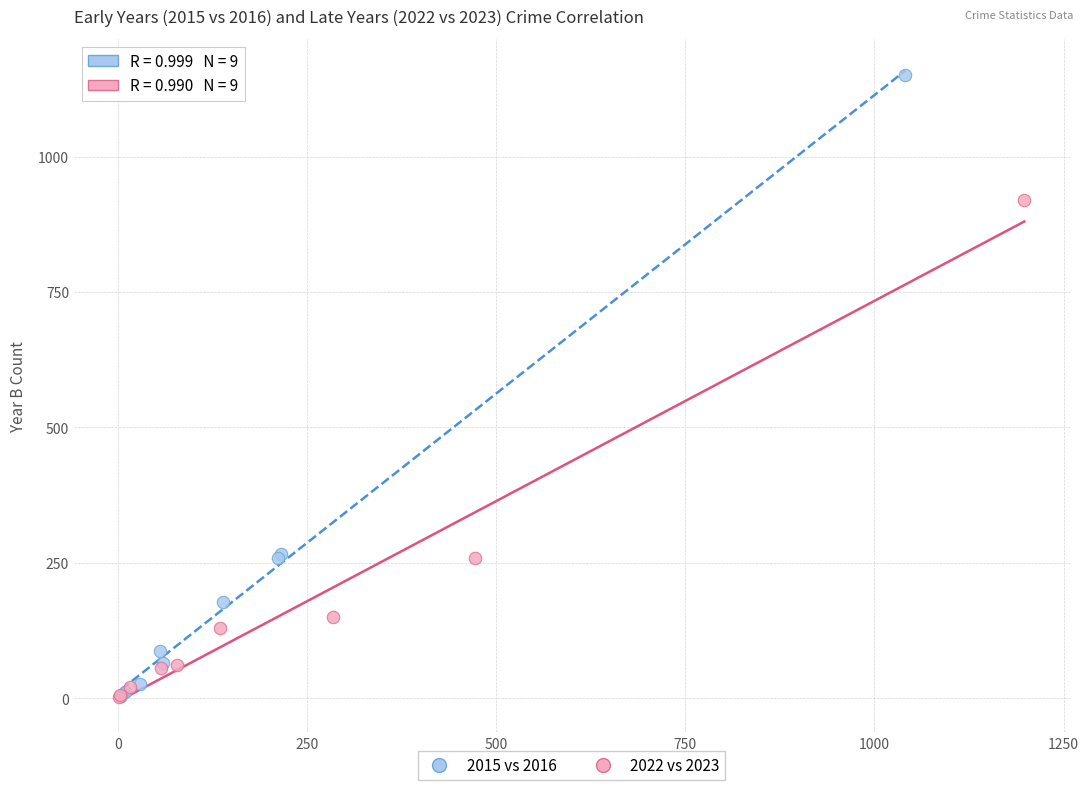

Which series contains the highest Y value?

2015 vs 2016